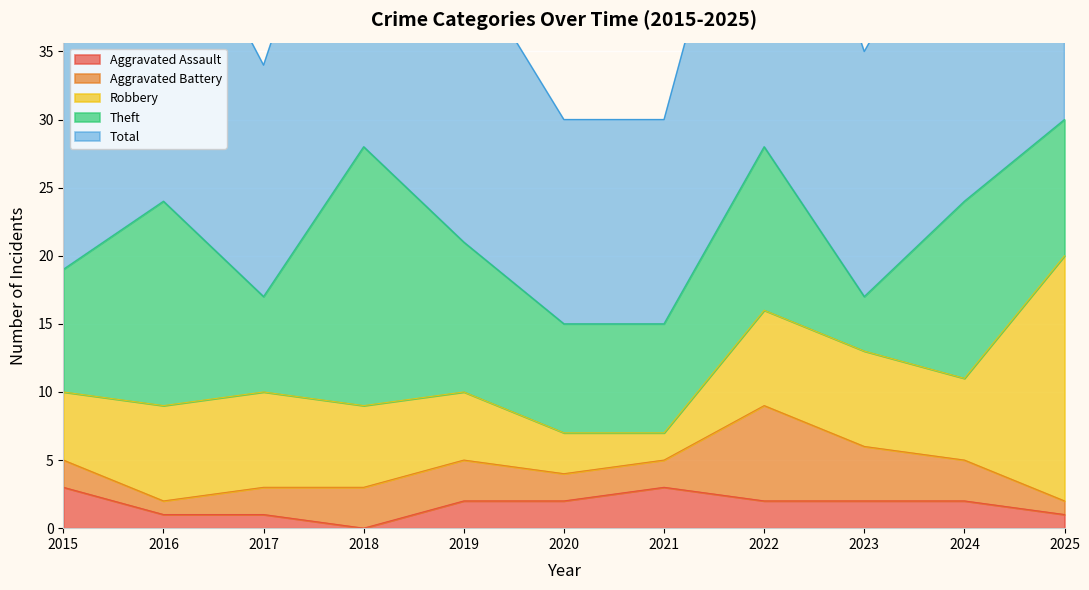

True or false: Robbery and Total intersect in this chart.

False